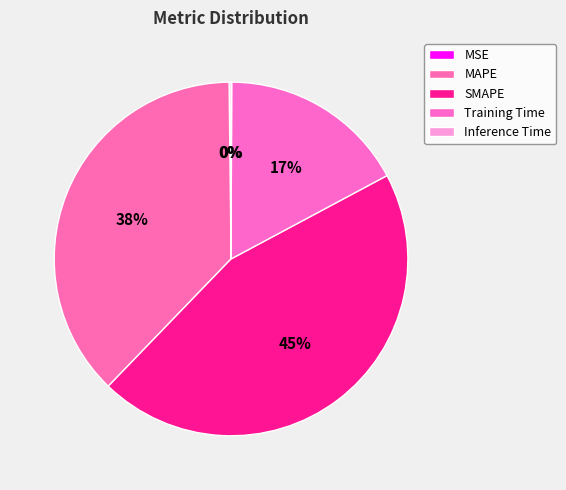

The Inference Time slice represents 10% of the pie. True or false?

False